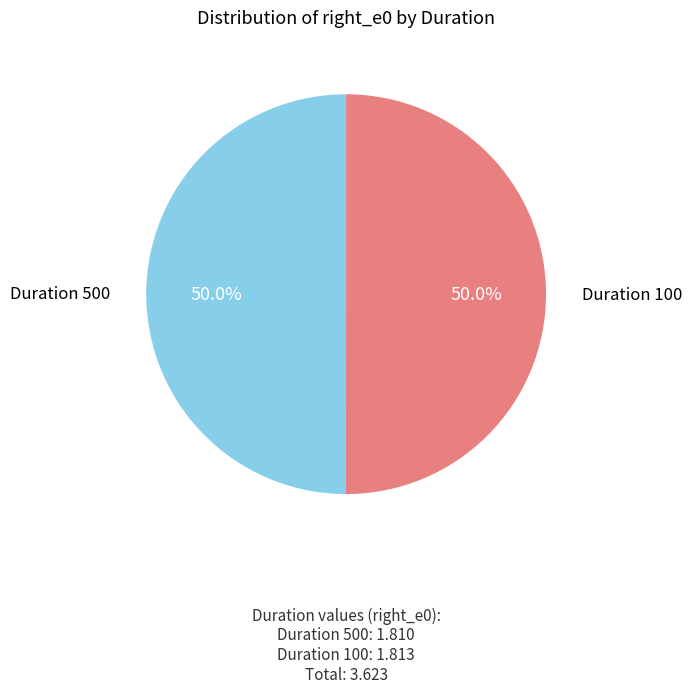

What percentage do Duration 100 and Duration 500 together represent?

100.0%